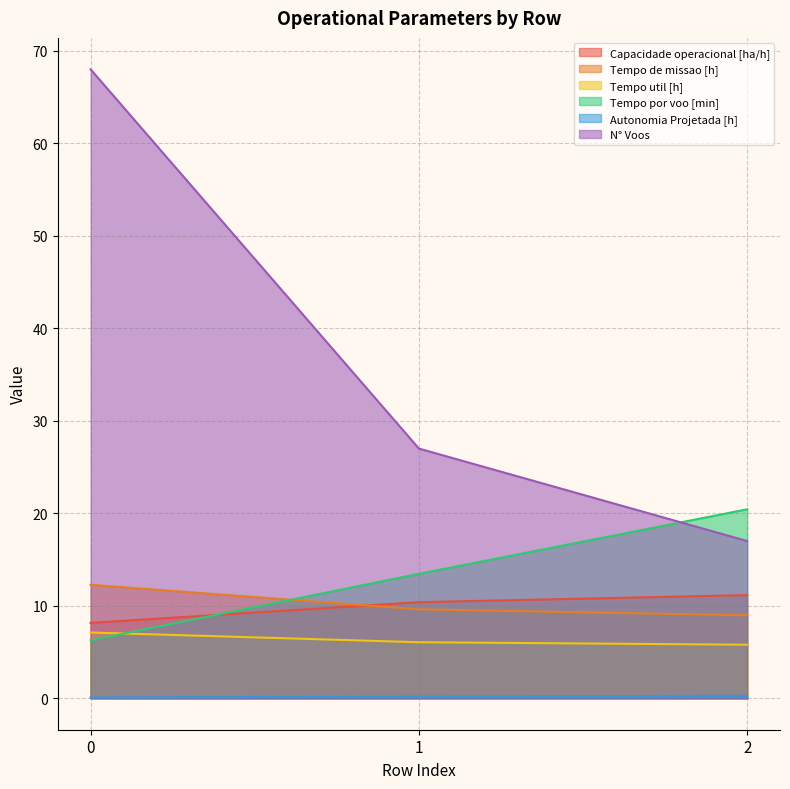

How many values in the Tempo de missao [h] series exceed 9?

2